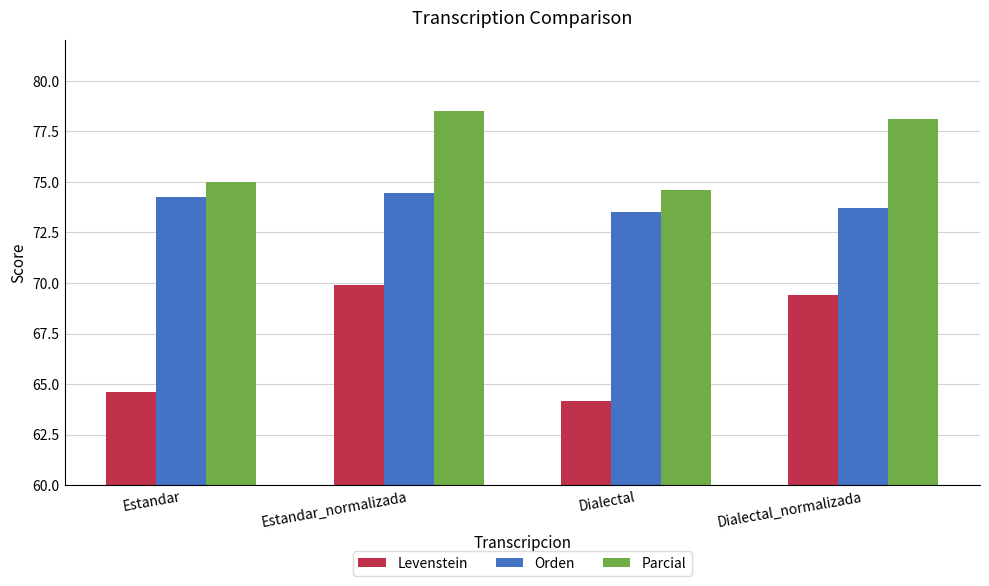

Reading left to right, transcribe all the data shown in this chart.

Levenstein: 64.6	69.9	64.1	69.4
Orden: 74.2	74.4	73.5	73.7
Parcial: 75.0	78.5	74.6	78.1